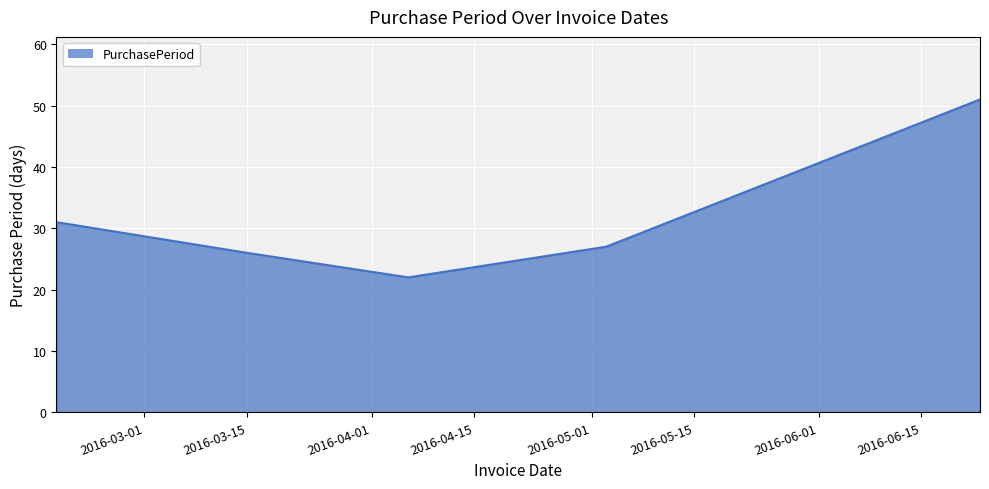

Reading left to right, list all the values displayed in this chart.

31	26	22	27	51